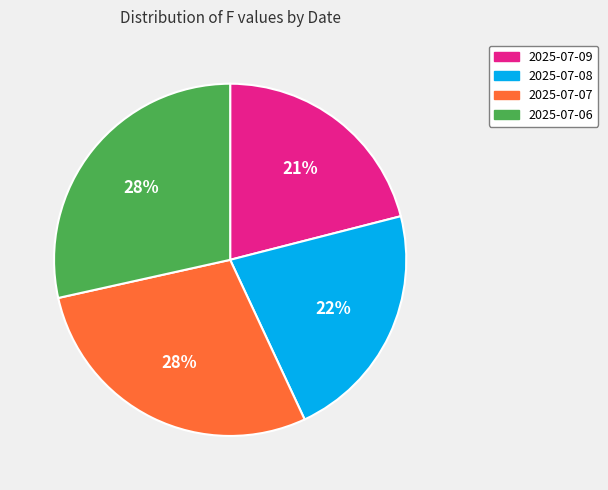

Is there any slice that represents more than half of the pie?

No